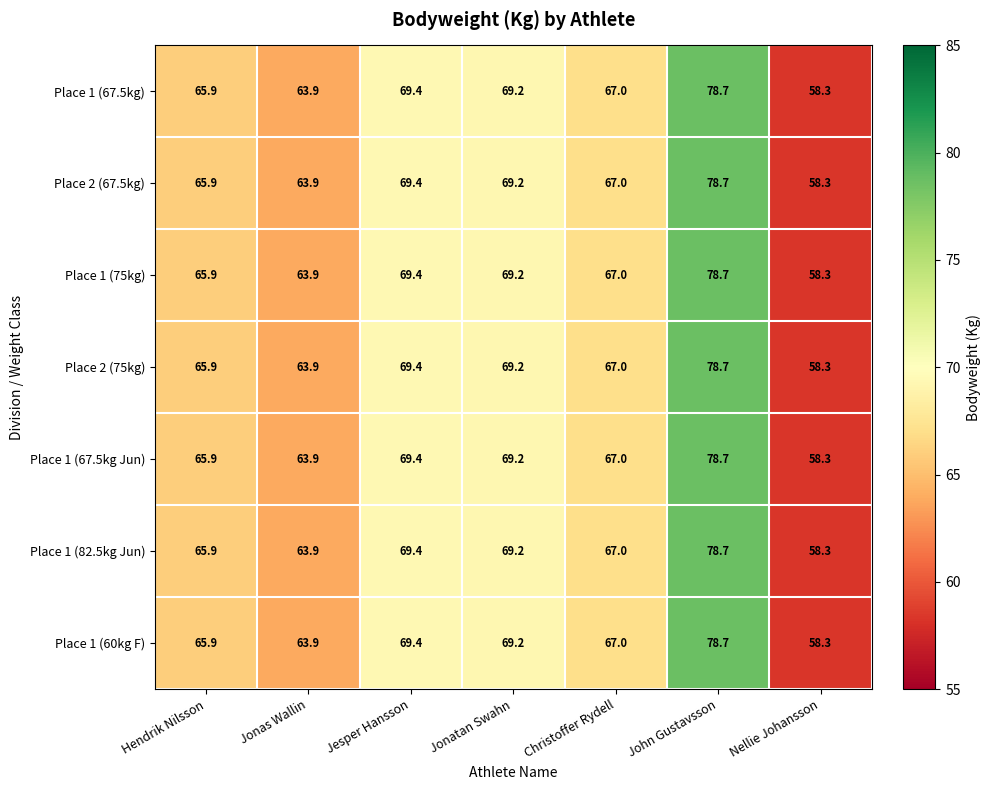

The value of Place 1 (75kg) at Jesper Hansson is 118.6. True or false?

False